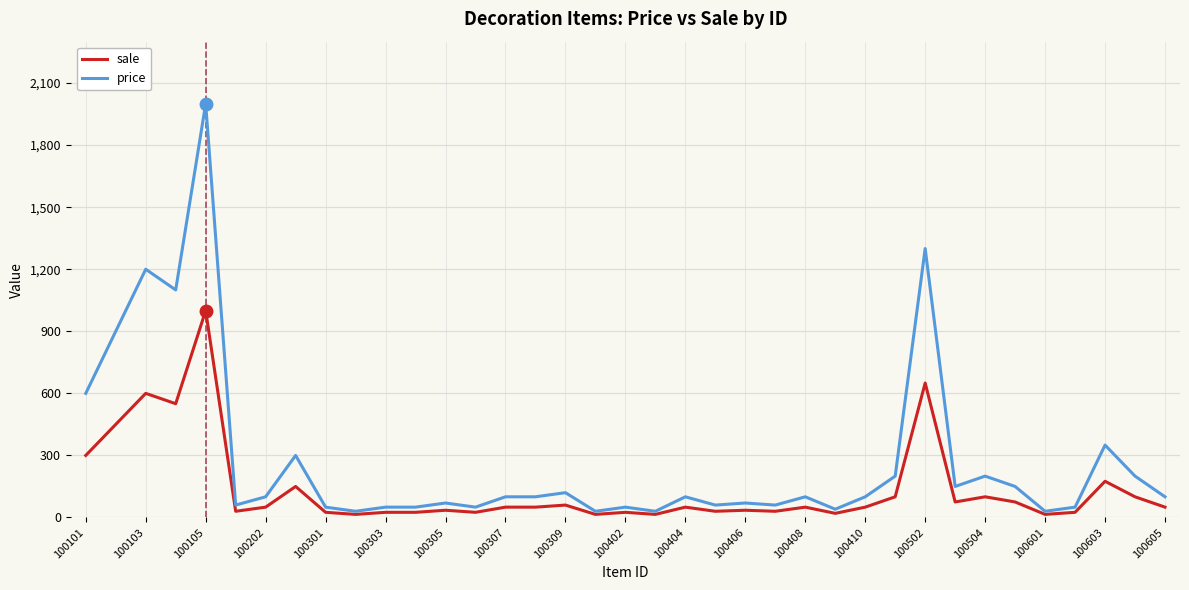

What is the difference between the maximum and second lowest values in the sale series?

985